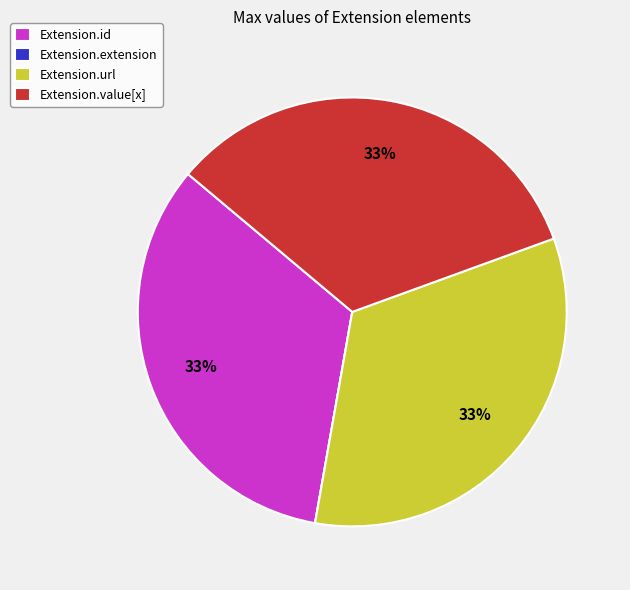

What percentage is the Extension.url slice, to the nearest percent?

33%